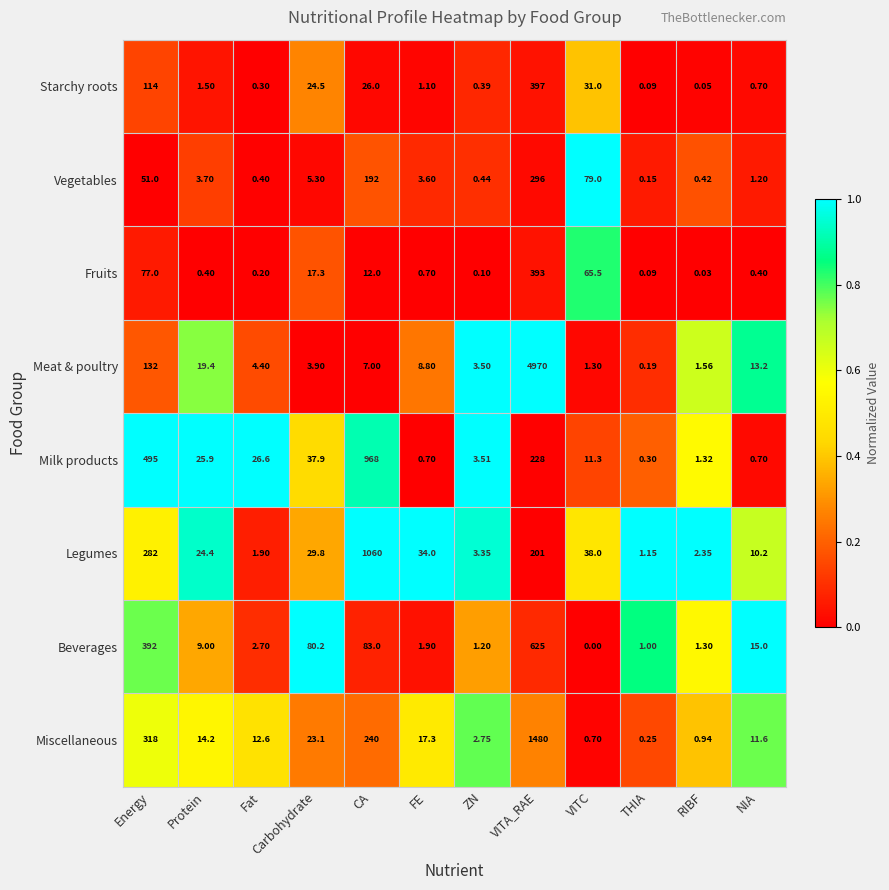

At ZN, list the series in order from smallest to largest.

Fruits, Starchy roots, Vegetables, Beverages, Miscellaneous, Legumes, Meat & poultry, Milk products